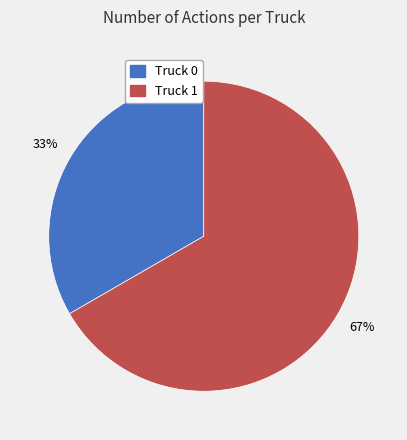

To the nearest percent, what is the combined percentage of Truck 0 and Truck 1?

100%